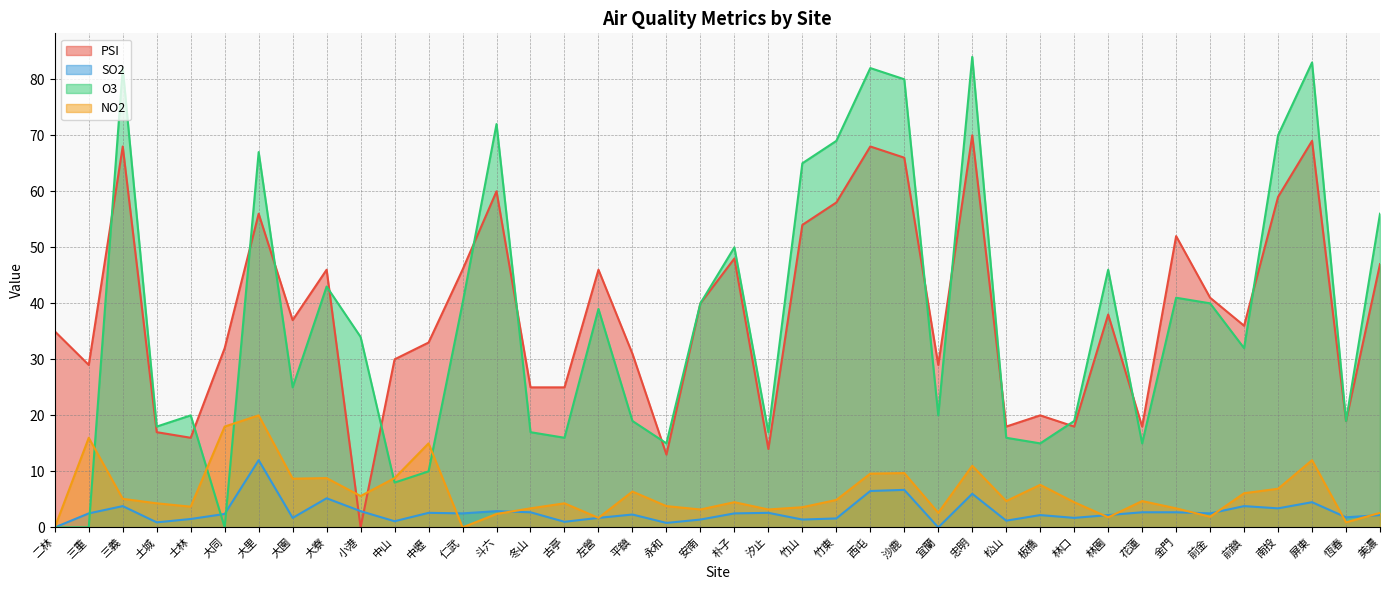

What is the label of the 19th point from the left?

永和